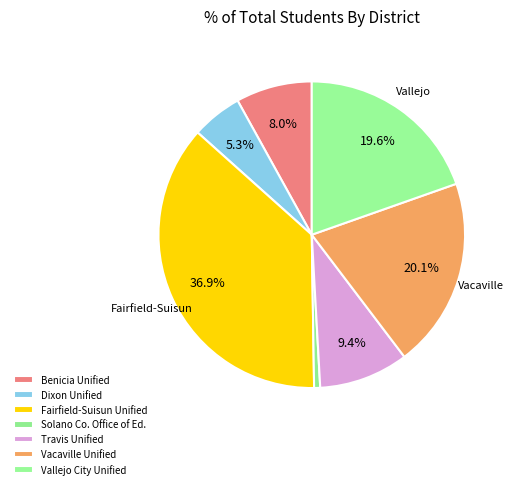

How many slices are in this pie chart?

7